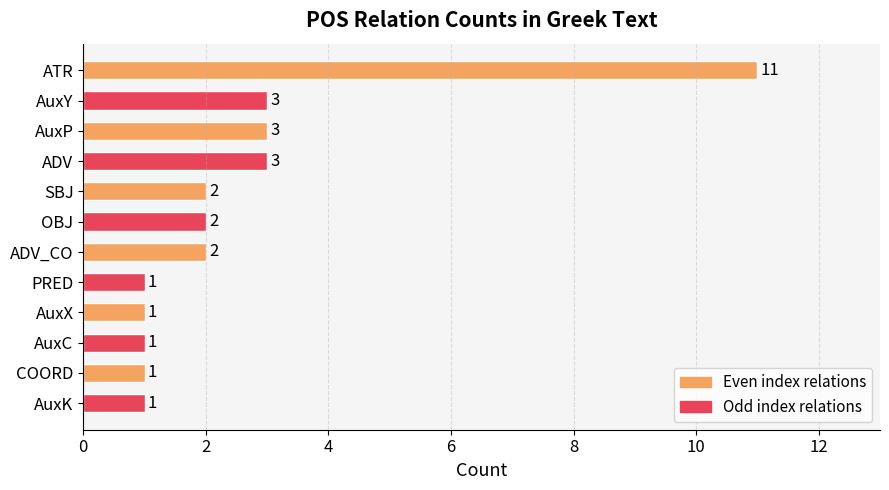

Reading top to bottom, extract all data points from this chart.

11	3	3	3	2	2	2	1	1	1	1	1